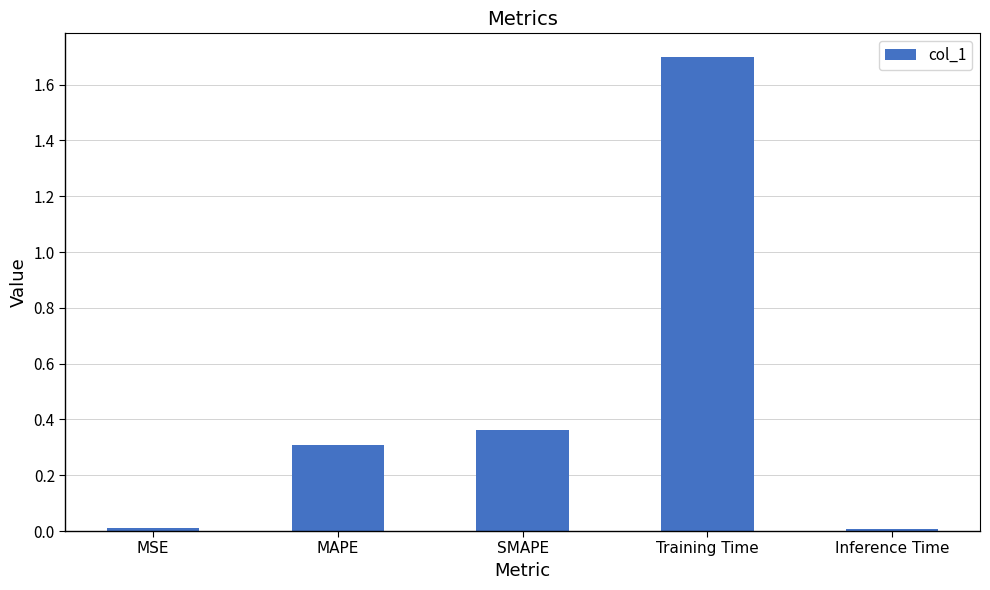

Which has a higher value, SMAPE or Training Time?

Training Time